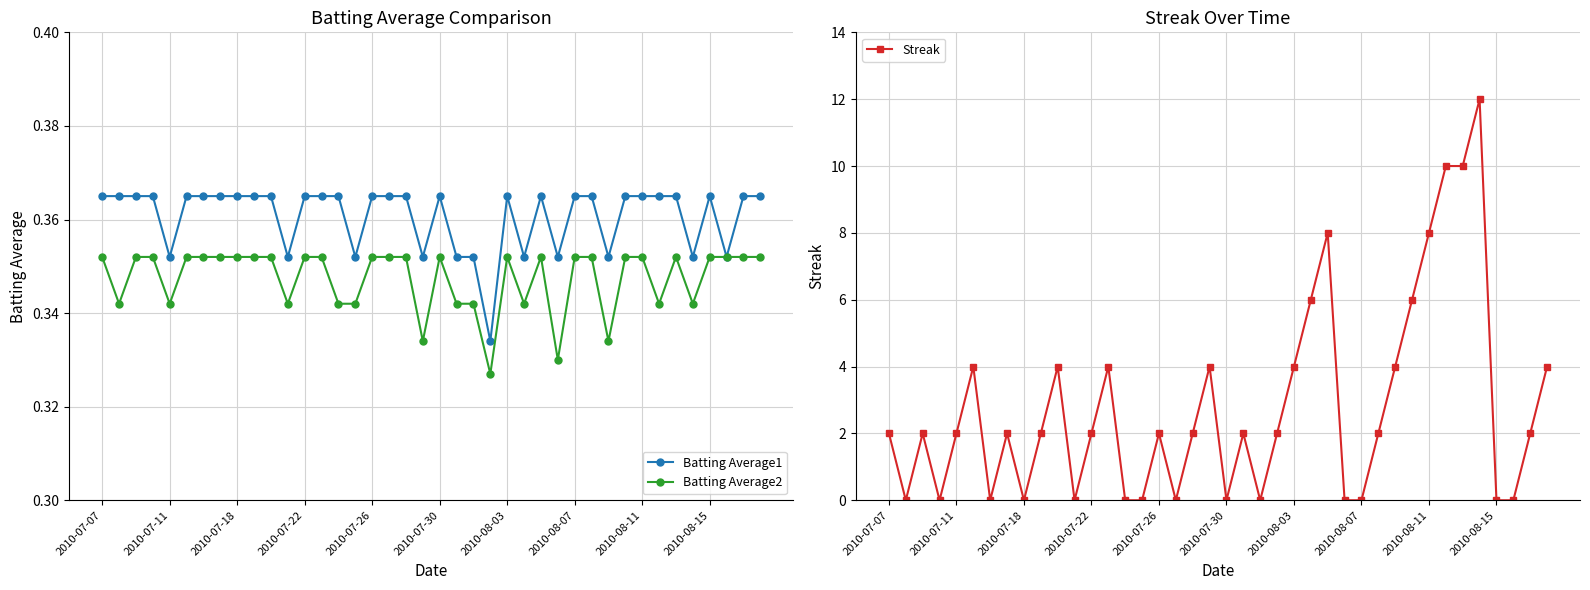

Read the Batting Average1 value at 25.

0.4